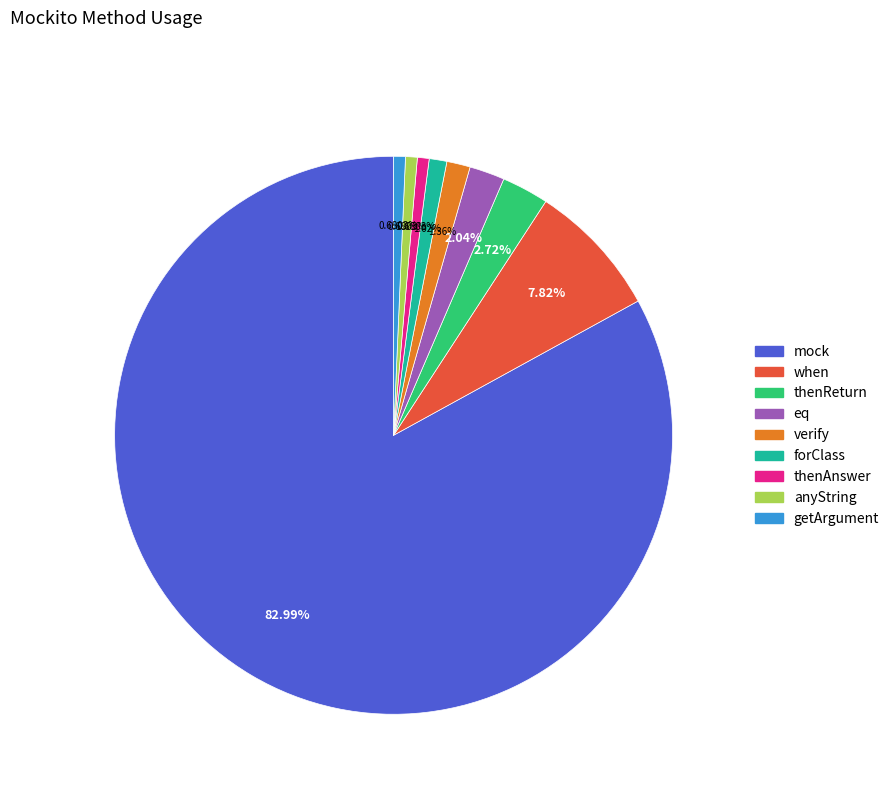

What is the largest slice in the pie chart?

mock